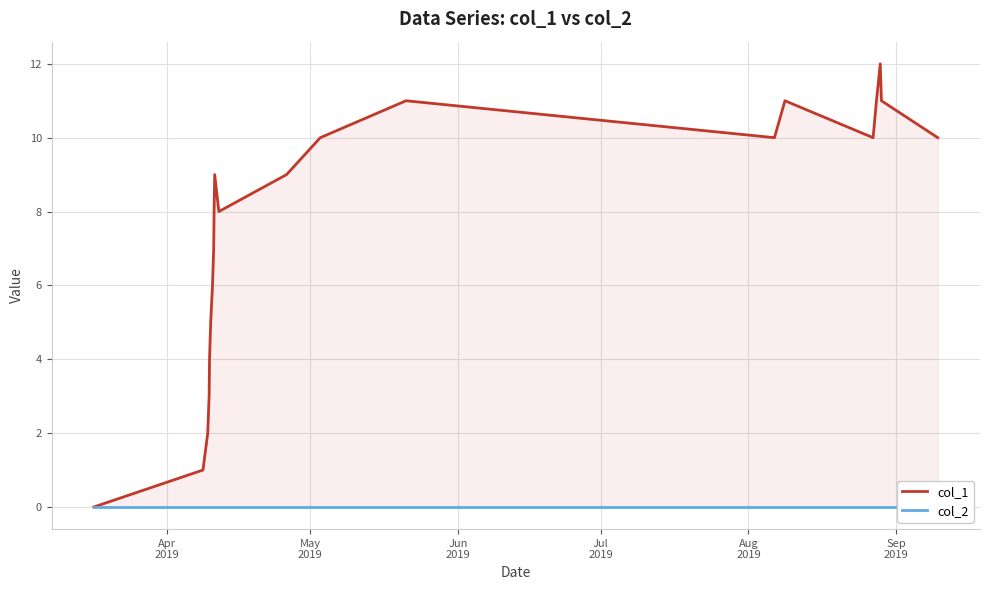

How many lines are shown in the chart?

2